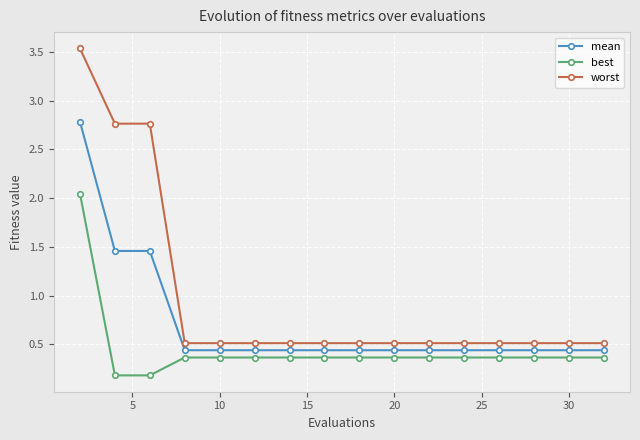

How many lines are shown in the chart?

3